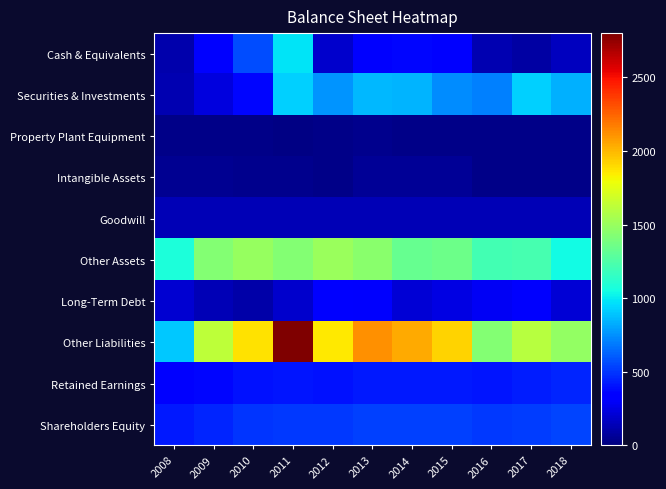

How many distinct data groups are displayed?

10